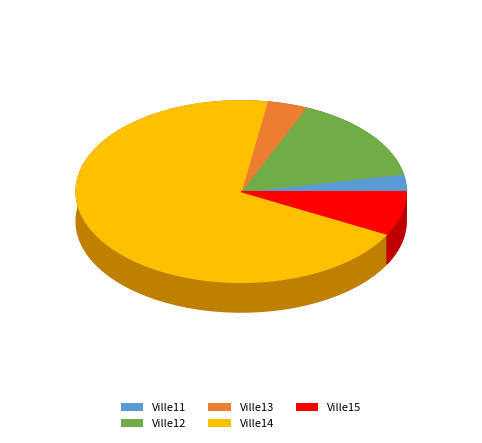

Does Ville11 represent more than half of the total?

No